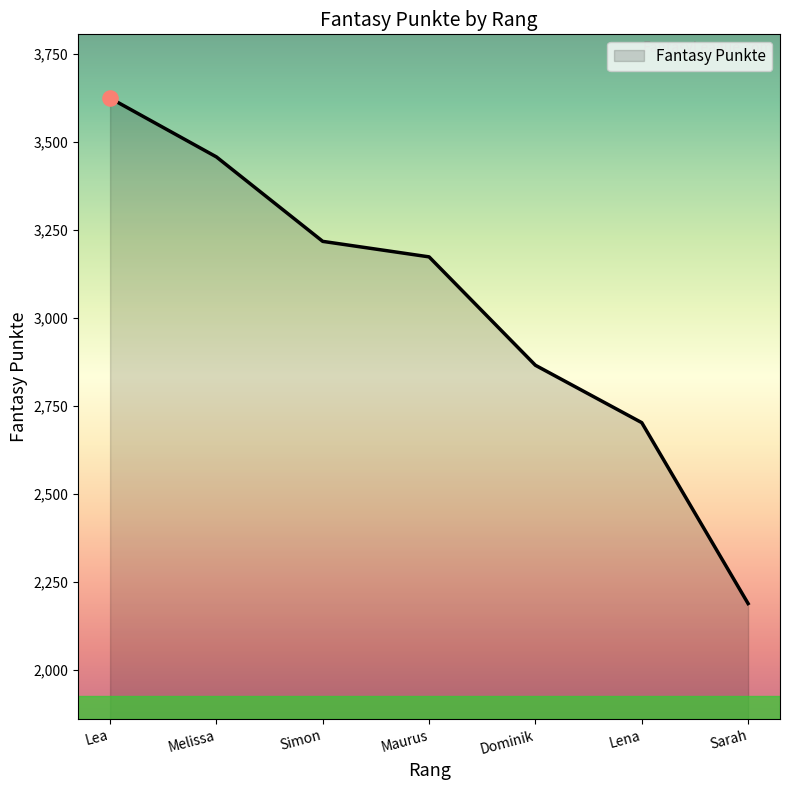

What is the change in value from Lea to Lena?

-922